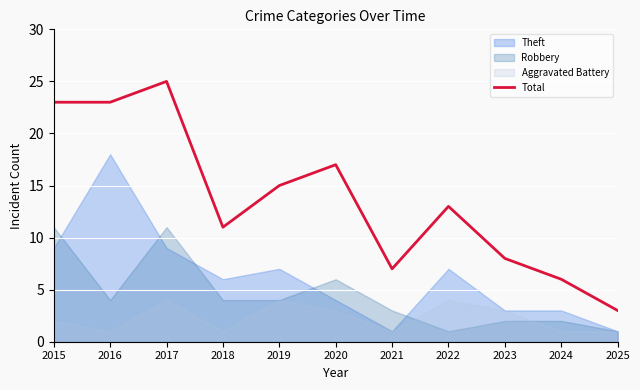

The chart shows a value of 15 at 2019. True or false?

True